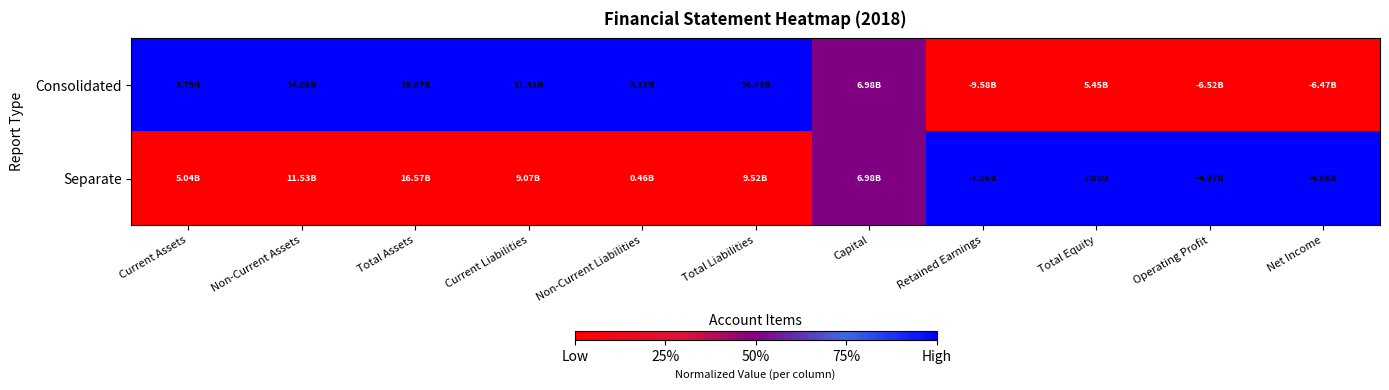

Reading right to left, what are all the values shown in this chart?

Consolidated: Net Income=0.0	Operating Profit=0.0	Total Equity=0.0	Retained Earnings=0.0	Capital=0.5	Total Liabilities=1.0	Non-Current Liabilities=1.0	Current Liabilities=1.0	Total Assets=1.0	Non-Current Assets=1.0	Current Assets=1.0
Separate: Net Income=1.0	Operating Profit=1.0	Total Equity=1.0	Retained Earnings=1.0	Capital=0.5	Total Liabilities=0.0	Non-Current Liabilities=0.0	Current Liabilities=0.0	Total Assets=0.0	Non-Current Assets=0.0	Current Assets=0.0